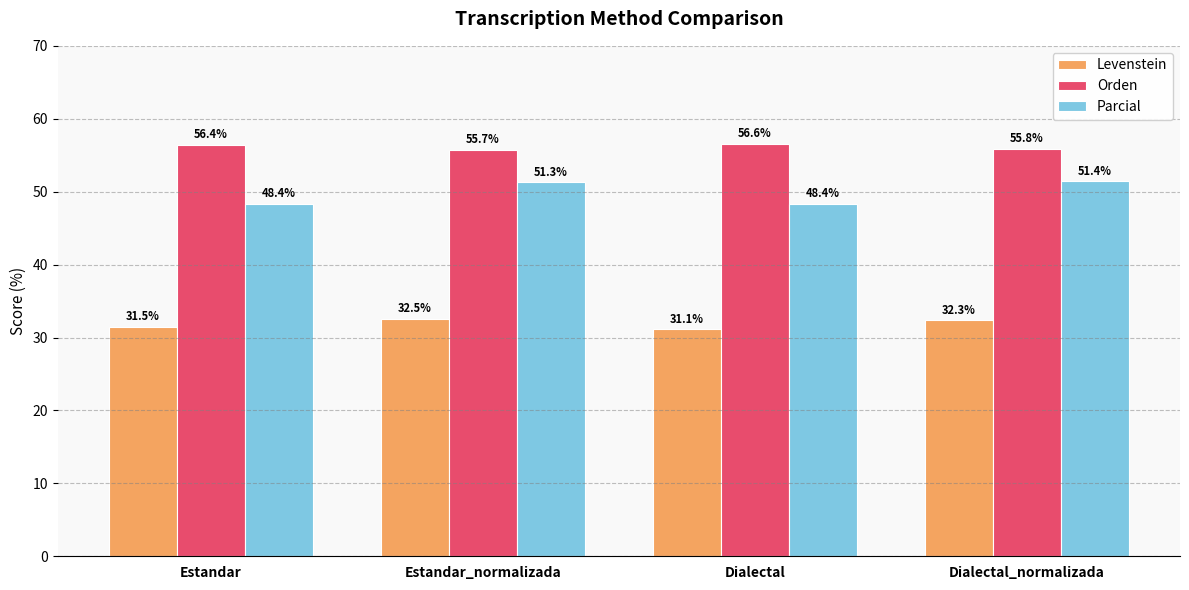

What is the total value across all series at Estandar?

136.3